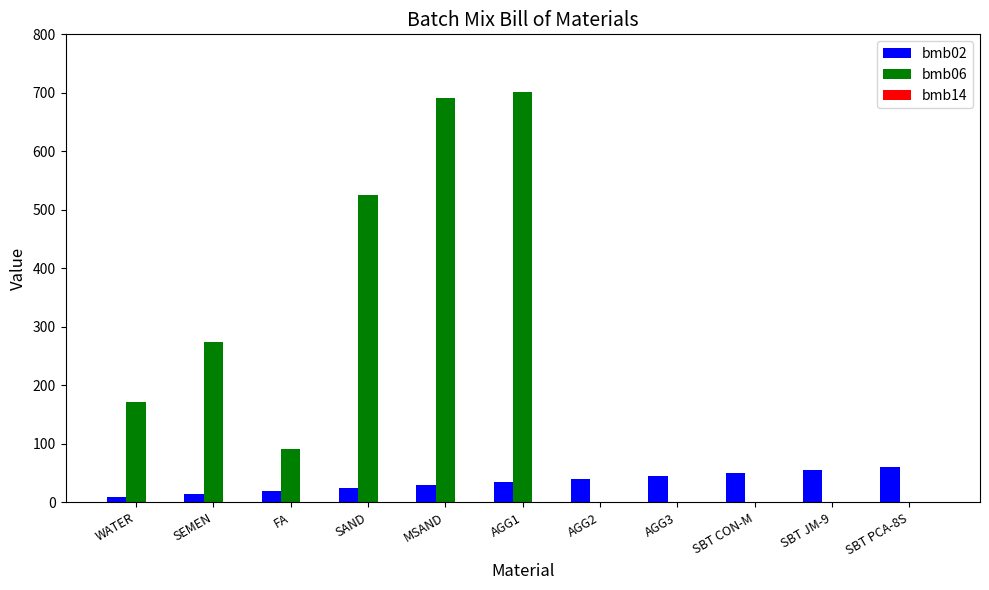

What is the sum of all bmb02 values?

385